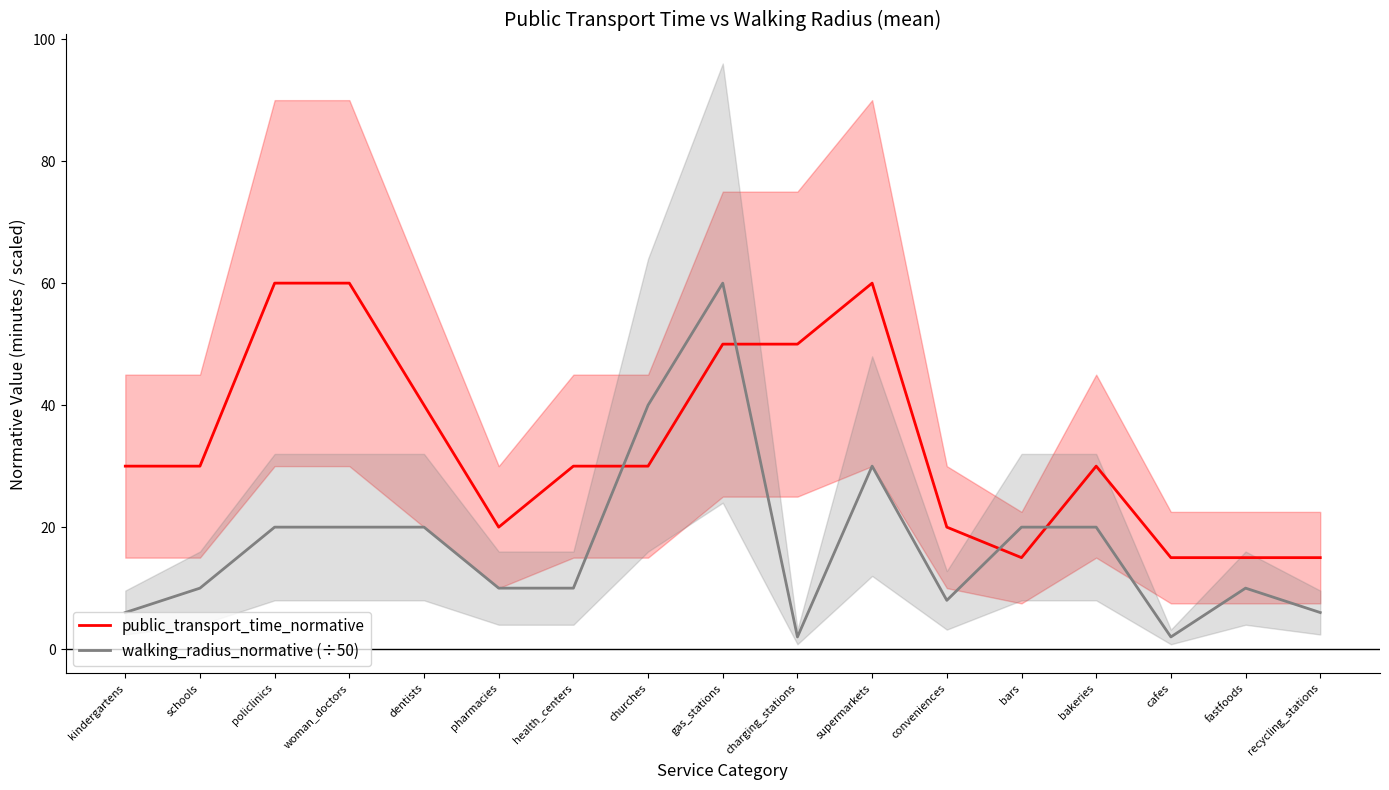

At which label does public_transport_time_normative reach its minimum?

bars